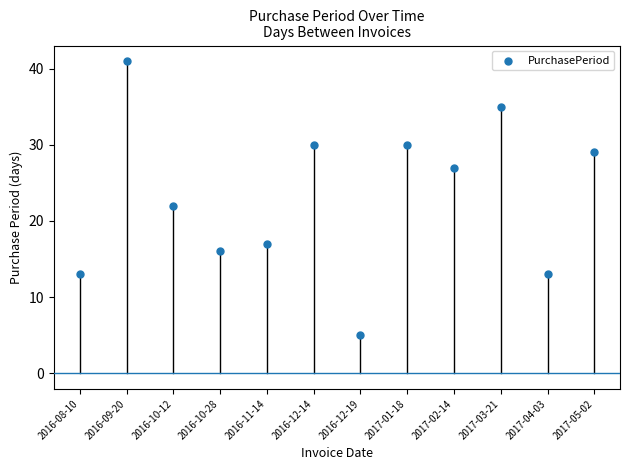

What Y value in the scatter plot is closest to 23?

22